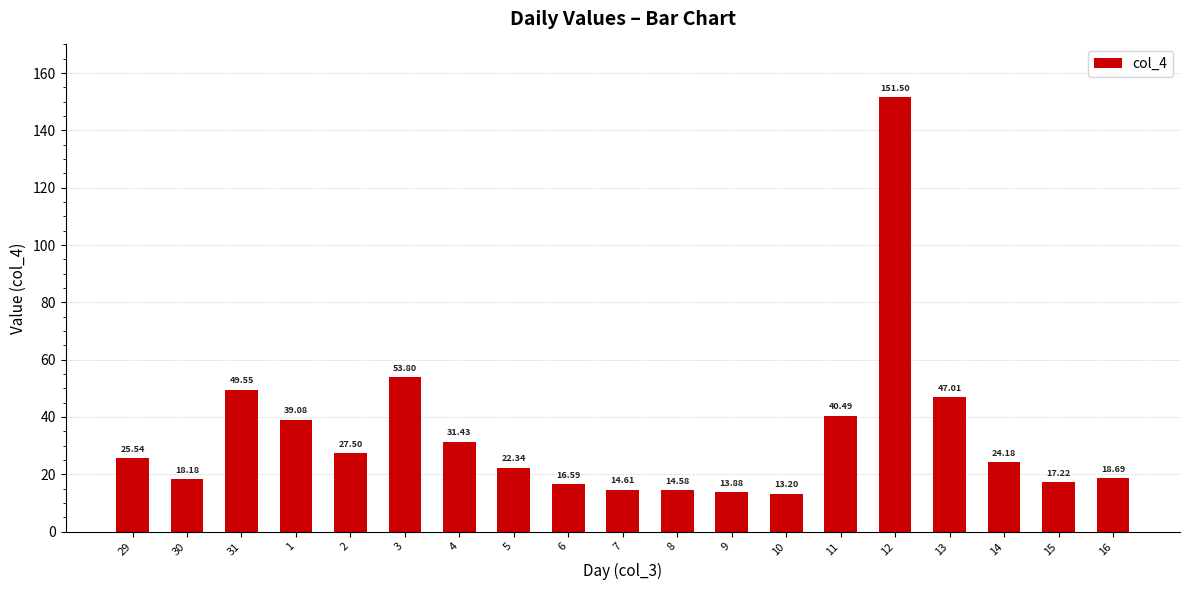

Between 13 and 1, which is larger?

13